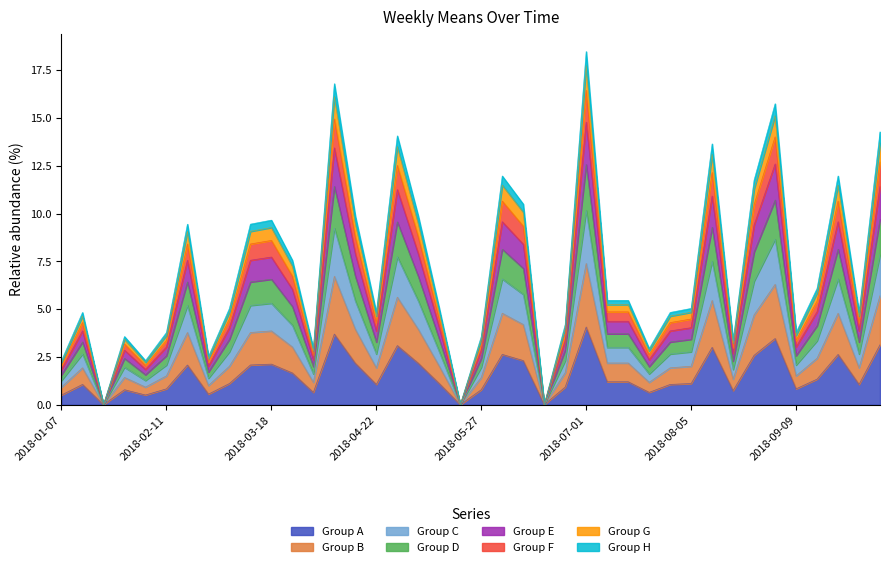

Rank the categories by value from highest to lowest.

2018-07-01, 2018-04-08, 2018-09-02, 2018-10-07, 2018-04-29, 2018-08-12, 2018-06-03, 2018-09-23, 2018-08-26, 2018-06-10, 2018-04-15, 2018-05-06, 2018-03-18, 2018-02-18, 2018-03-11, 2018-03-25, 2018-09-16, 2018-07-08, 2018-07-15, 2018-03-04, 2018-05-13, 2018-08-05, 2018-01-14, 2018-04-22, 2018-07-29, 2018-09-30, 2018-06-24, 2018-02-11, 2018-09-09, 2018-01-28, 2018-05-27, 2018-08-19, 2018-04-01, 2018-07-22, 2018-02-25, 2018-01-07, 2018-02-04, 2018-01-21, 2018-05-20, 2018-06-17